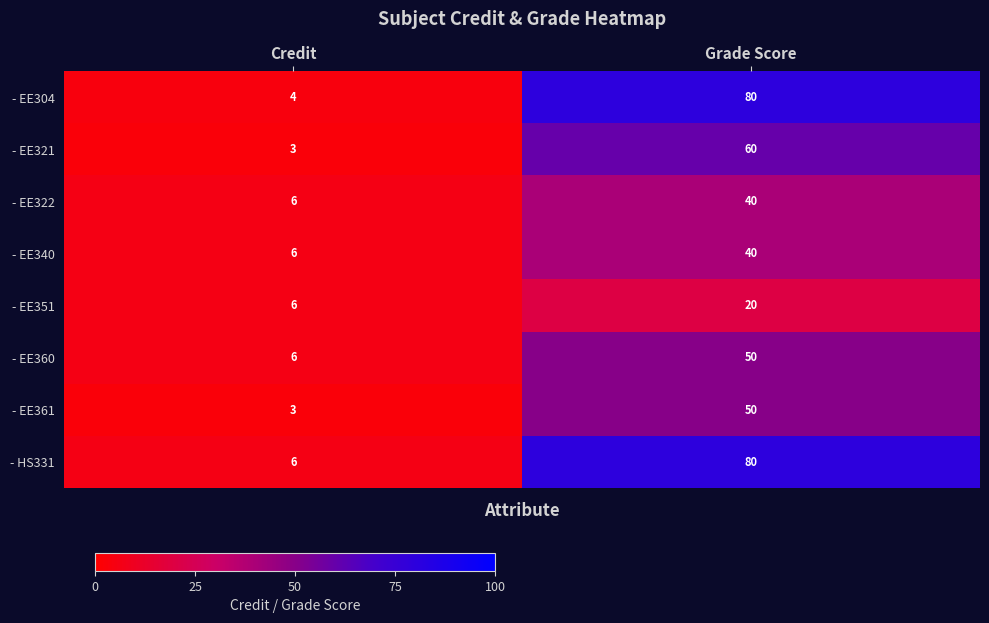

At which category is the sum across all series the highest?

Grade Score